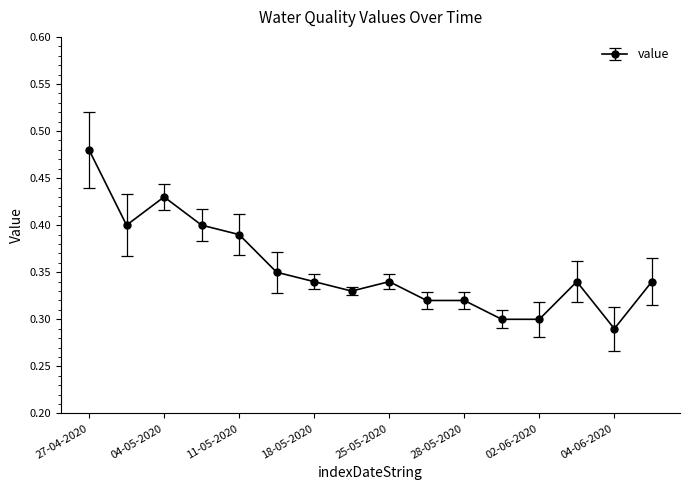

How many values are between 0 and 1?

16